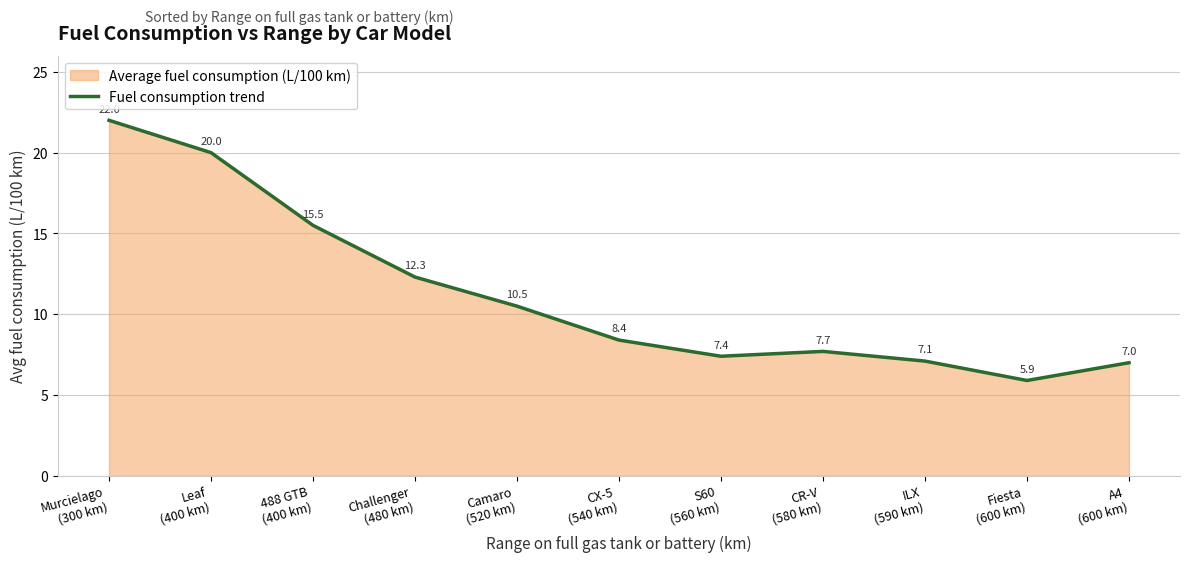

How many lines are shown in the chart?

1